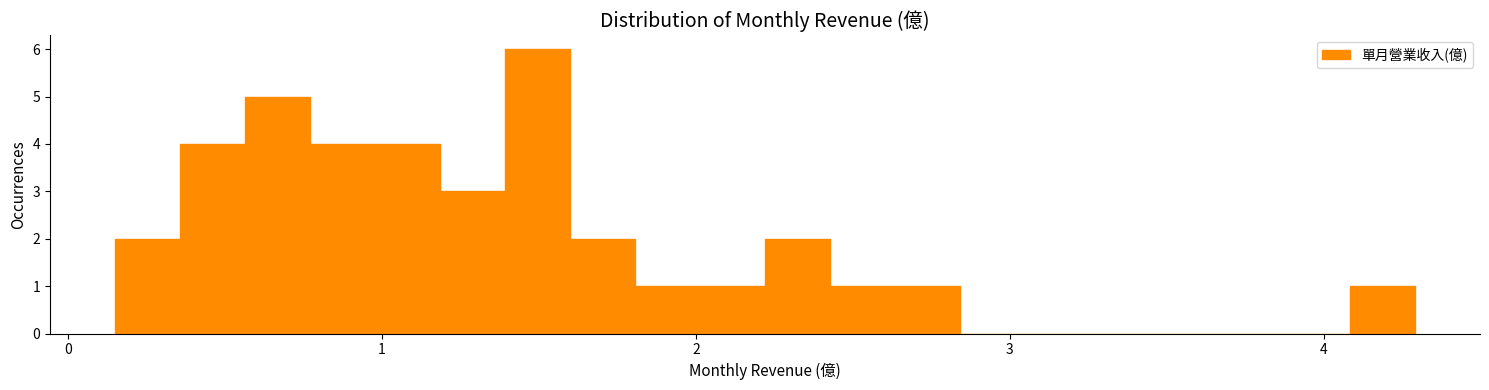

Read against the x-axis, roughly where is the centre of the tallest bar?

1.5